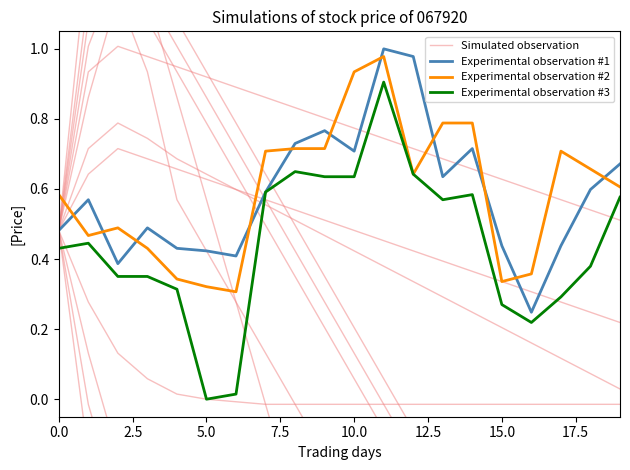

Reading left to right, extract all data points from this chart.

Simulated observation: 0.5	0.9	1.2	0.9	0.6	0.4	0.3	0.1	-0.0	-0.2	-0.3	-0.4	-0.5	-0.5	-0.6	-0.6	-0.7	-0.7	-0.7	-0.7
Experimental observation #1: 0.5	0.6	0.4	0.5	0.4	0.4	0.4	0.6	0.7	0.8	0.7	1.0	1.0	0.6	0.7	0.4	0.2	0.4	0.6	0.7
Experimental observation #2: 0.6	0.5	0.5	0.4	0.3	0.3	0.3	0.7	0.7	0.7	0.9	1.0	0.6	0.8	0.8	0.3	0.4	0.7	0.7	0.6
Experimental observation #3: 0.4	0.4	0.4	0.4	0.3	0.0	0.0	0.6	0.6	0.6	0.6	0.9	0.6	0.6	0.6	0.3	0.2	0.3	0.4	0.6